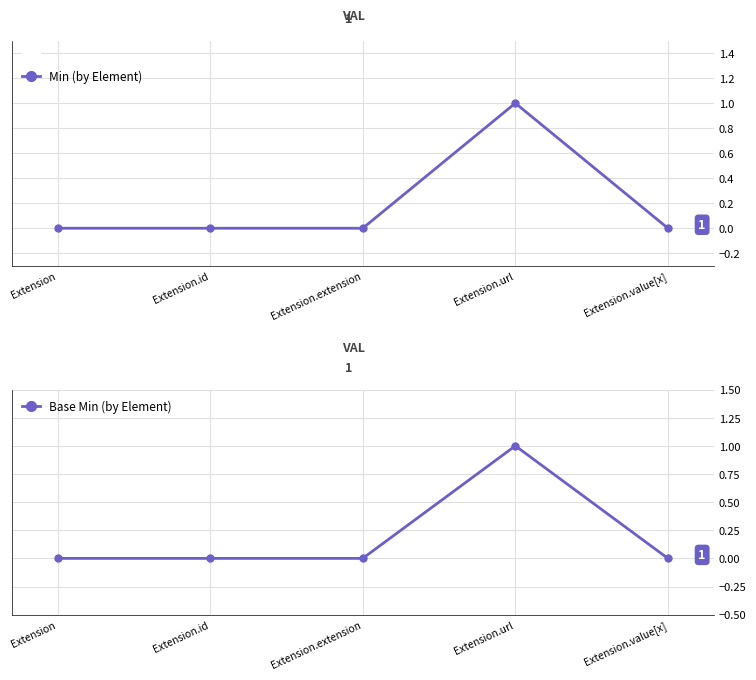

True or false: Base Min and Min intersect in this chart.

False